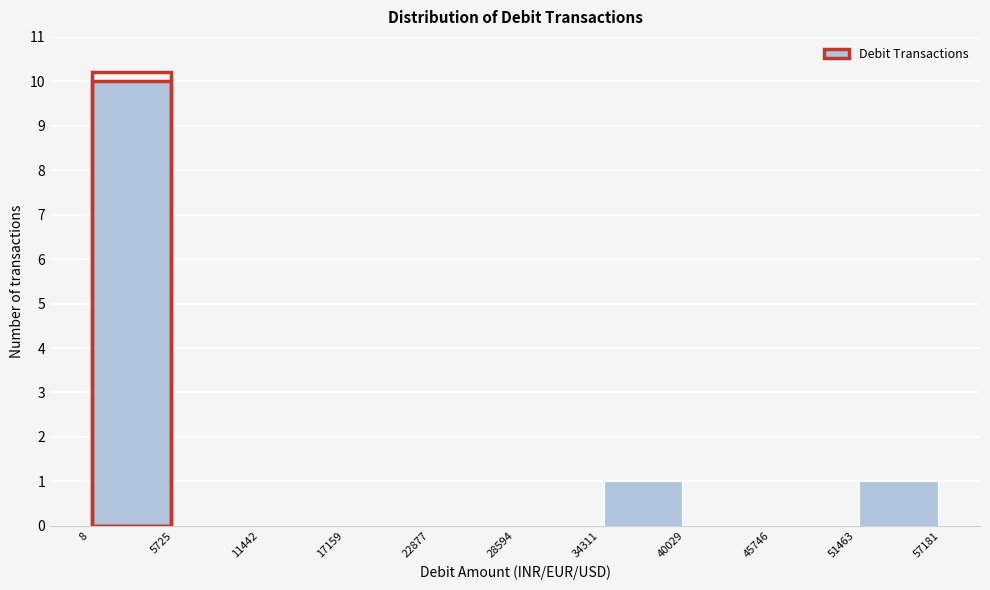

Reading left to right, list every bar in this chart as the range it spans on the x-axis followed by its height. The values are not printed on the chart, so give them approximately, as read against the axis.

8 to 5725: 10
5725 to 11442: 0
11442 to 17159: 0
17159 to 22877: 0
22877 to 28594: 0
28594 to 34311: 0
34311 to 40029: 1
40029 to 45746: 0
45746 to 51463: 0
51463 to 57181: 1